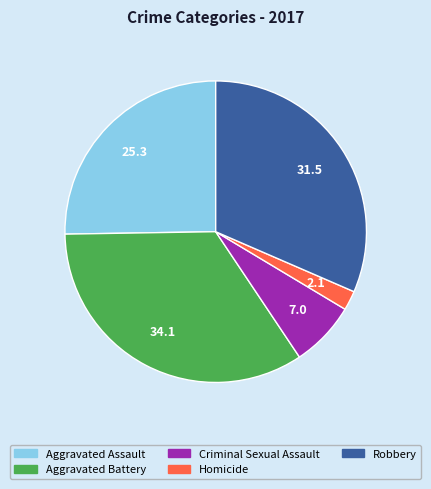

Does Aggravated Battery represent more than half of the total?

No